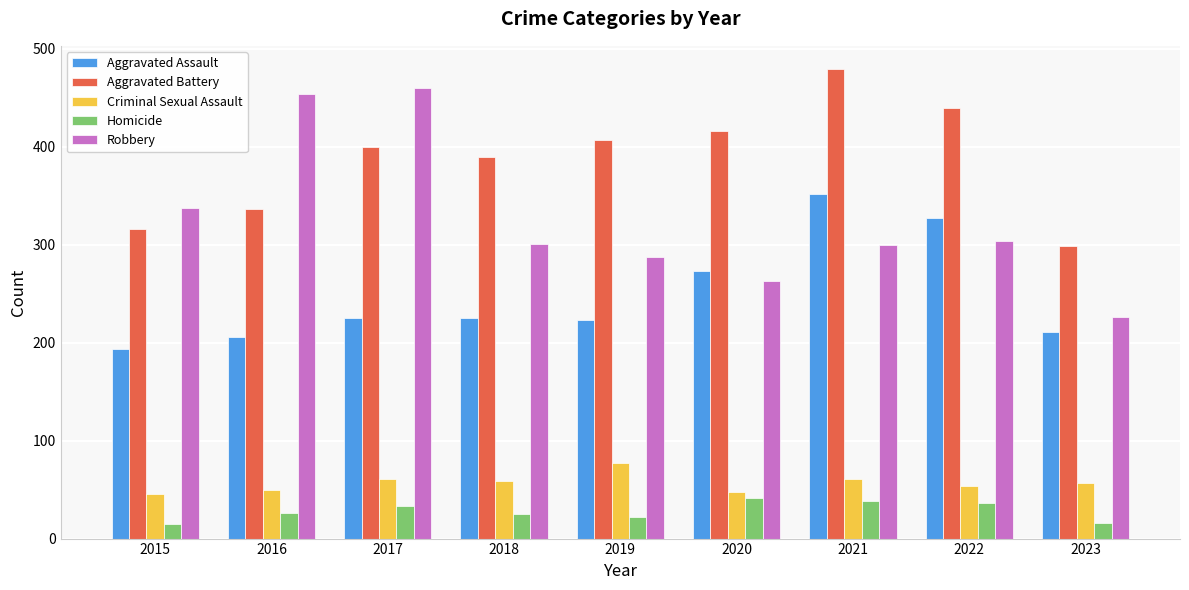

How many distinct data groups are displayed?

5